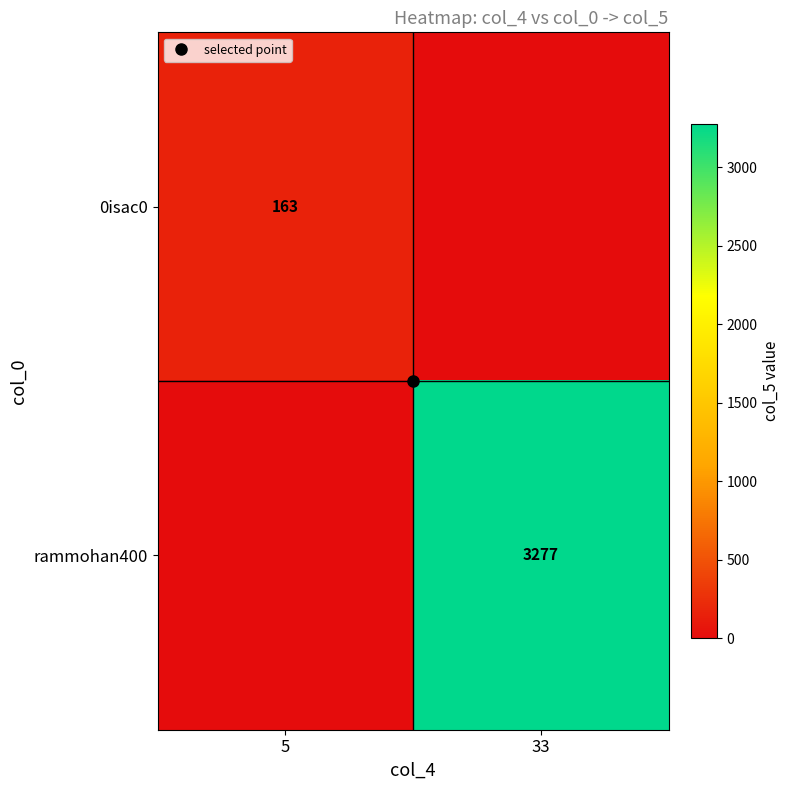

How many categories are shown in the chart?

2